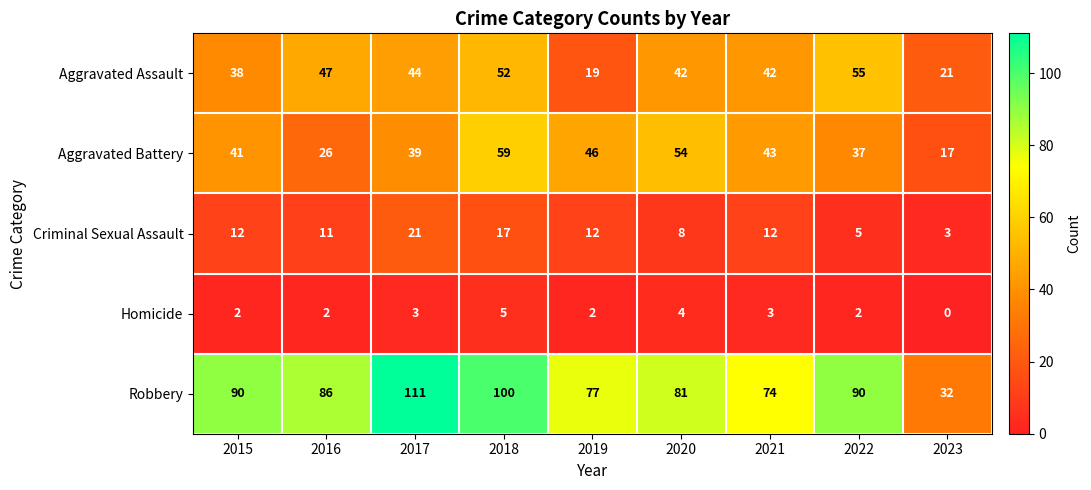

Where is Robbery nearest to the value 71?

2021